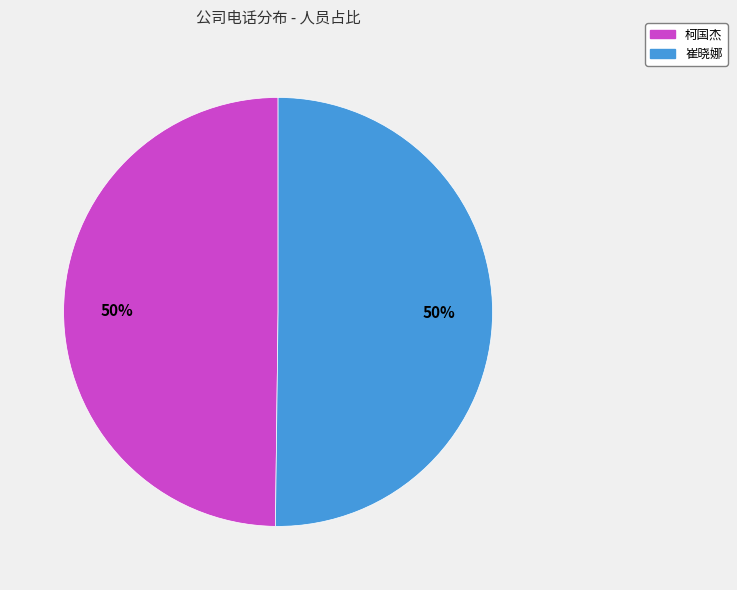

What is the ratio of the value at 柯国杰 to the value at 崔晓娜?

1.0